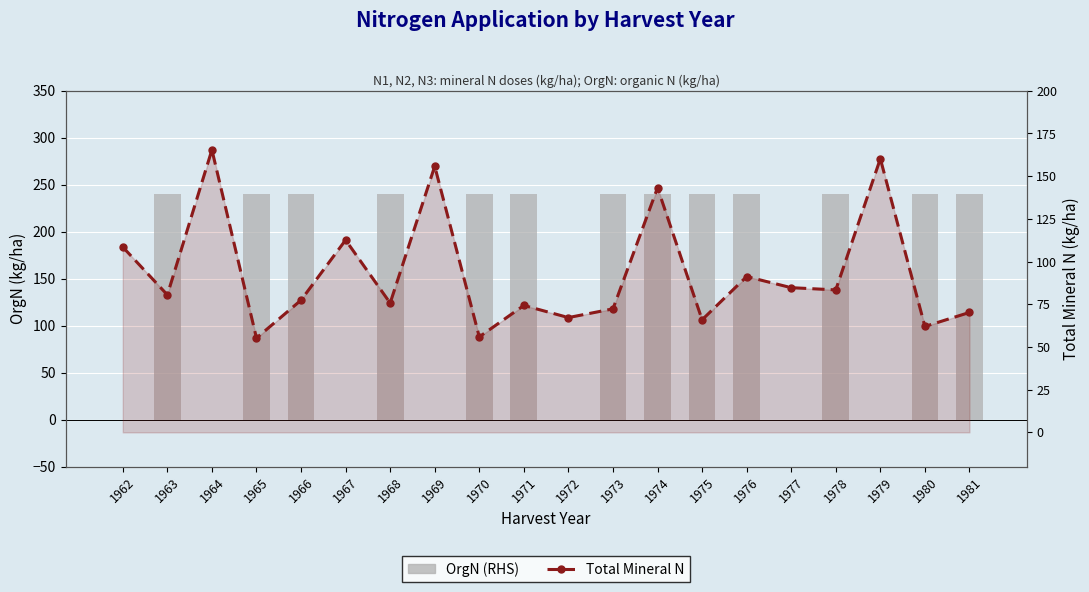

What is the value of the OrgN (RHS) bar at the 14th from the left?

240.0